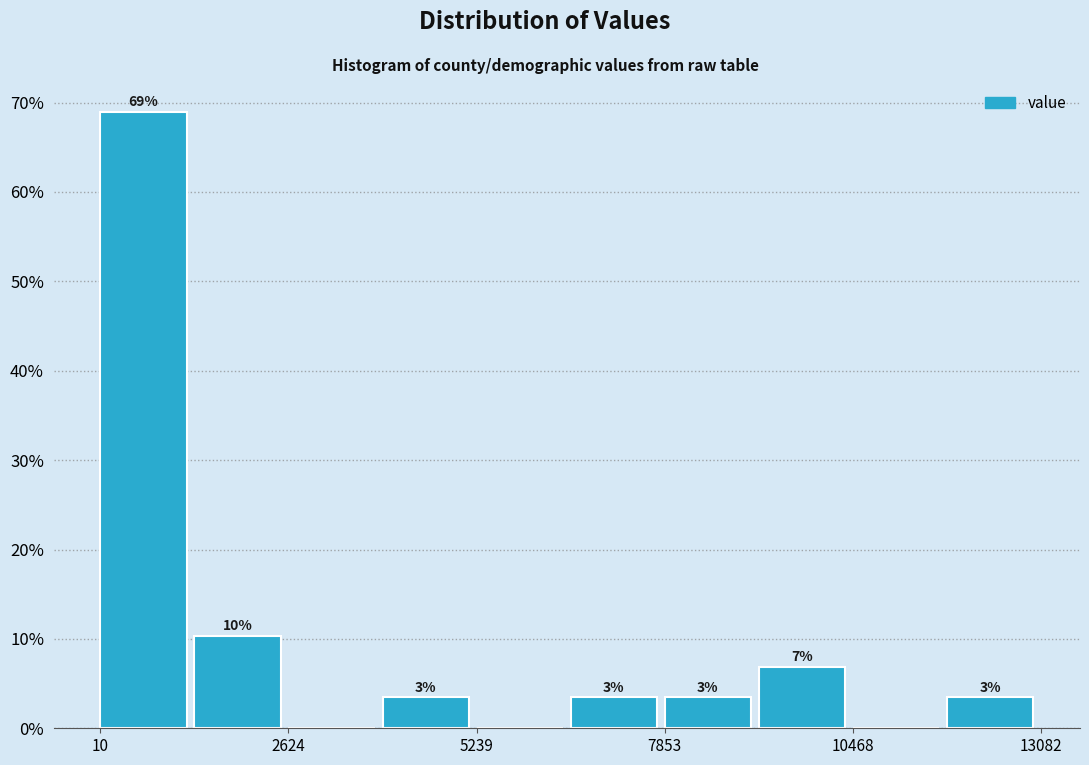

Around what value on the x-axis is the tallest bar? Give the approximate position of its centre, as read against the axis.

500